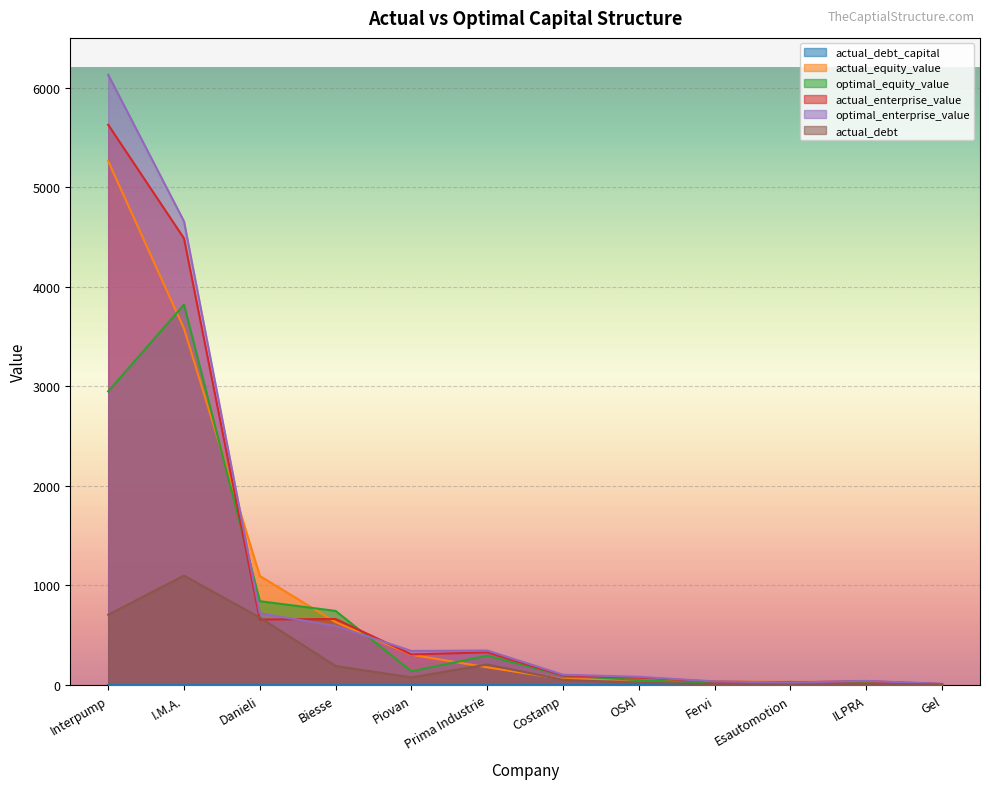

What is the difference between the second highest and second lowest values in the actual_debt series?

699.7